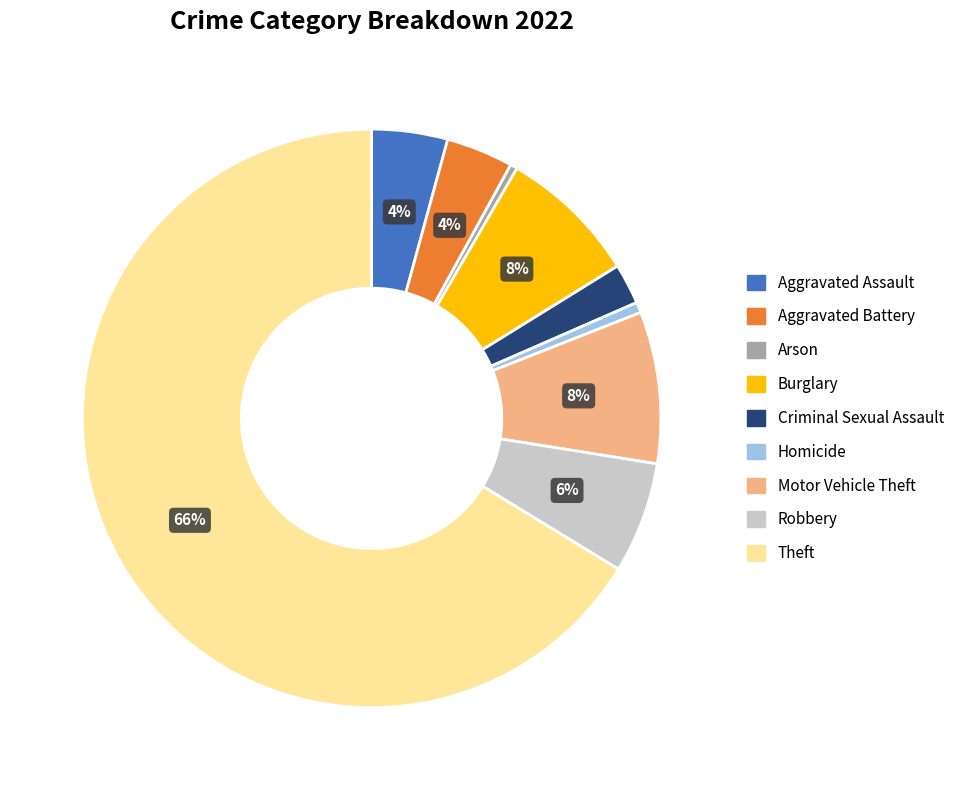

What is the largest slice in the pie chart?

Theft